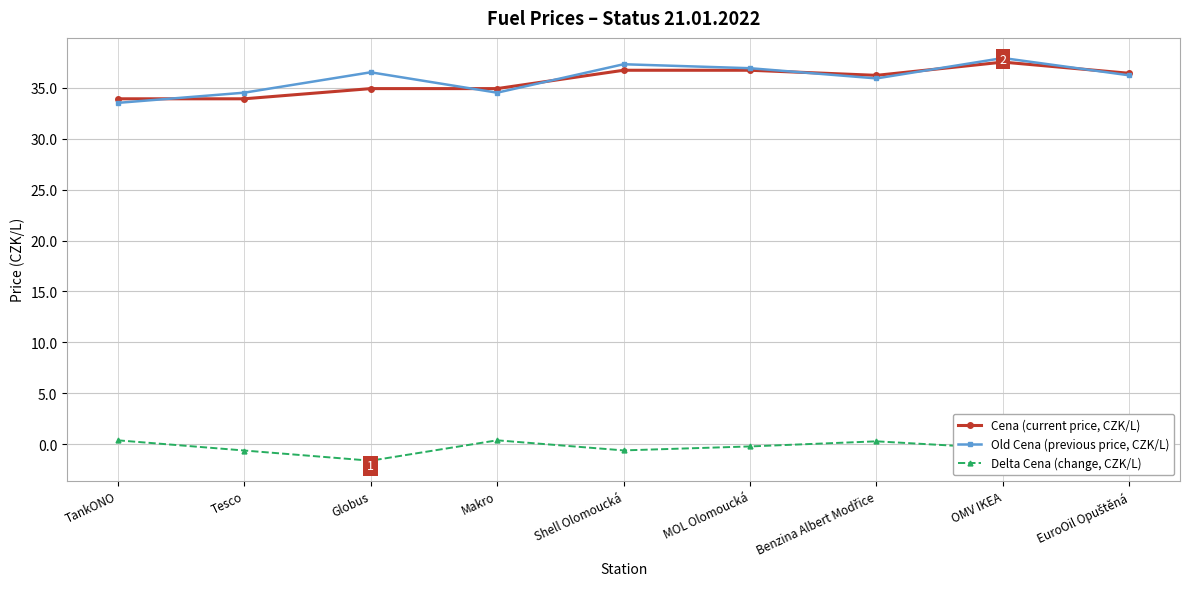

At Makro, list the series in order from largest to smallest.

Cena (current price, CZK/L), Old Cena (previous price, CZK/L), Delta Cena (change, CZK/L)